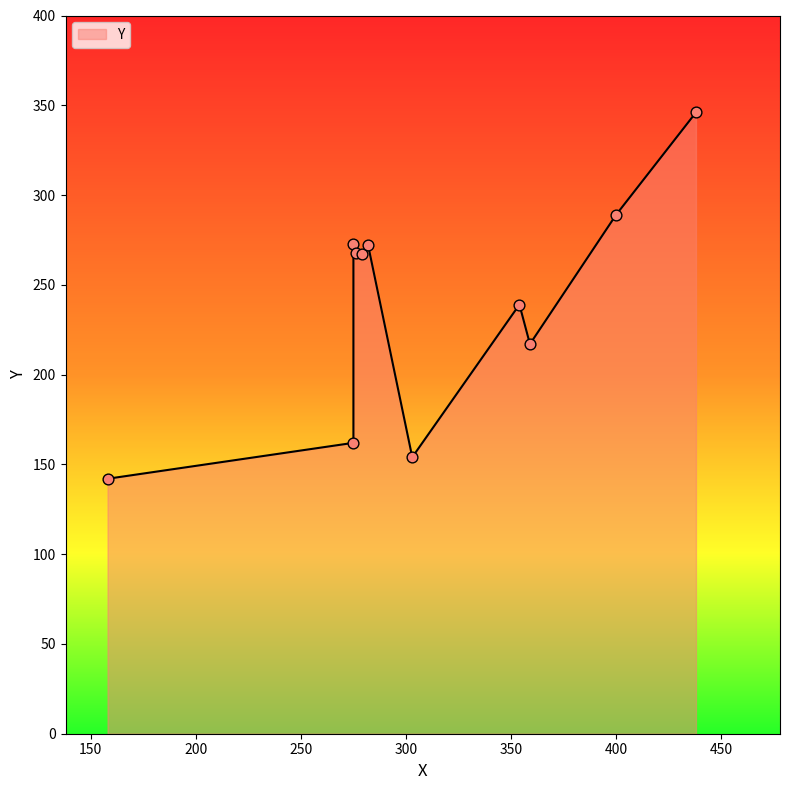

Which has a higher value, 354 or 438?

438